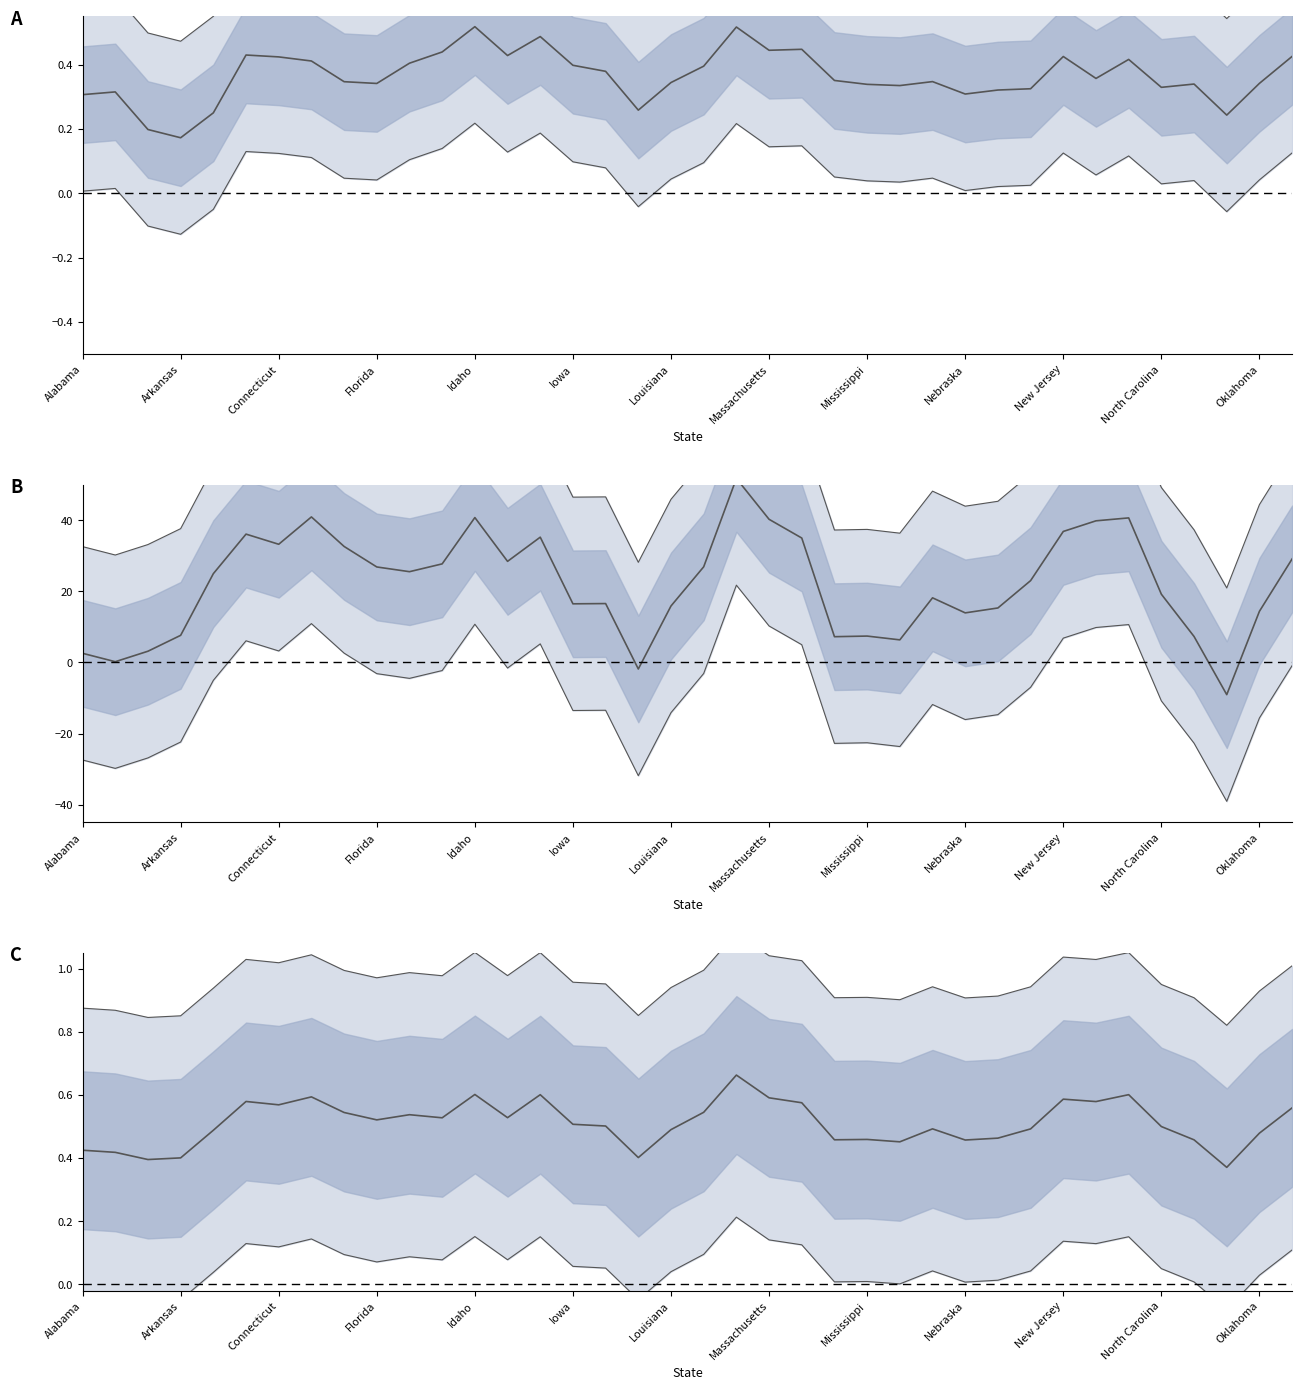

How many lines are shown in the chart?

5